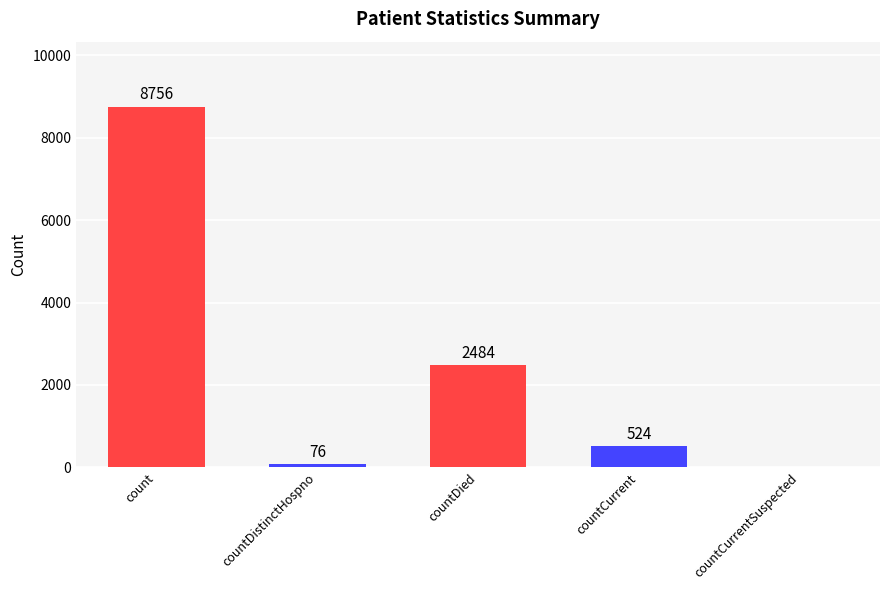

Between count and countDied, which is larger?

count